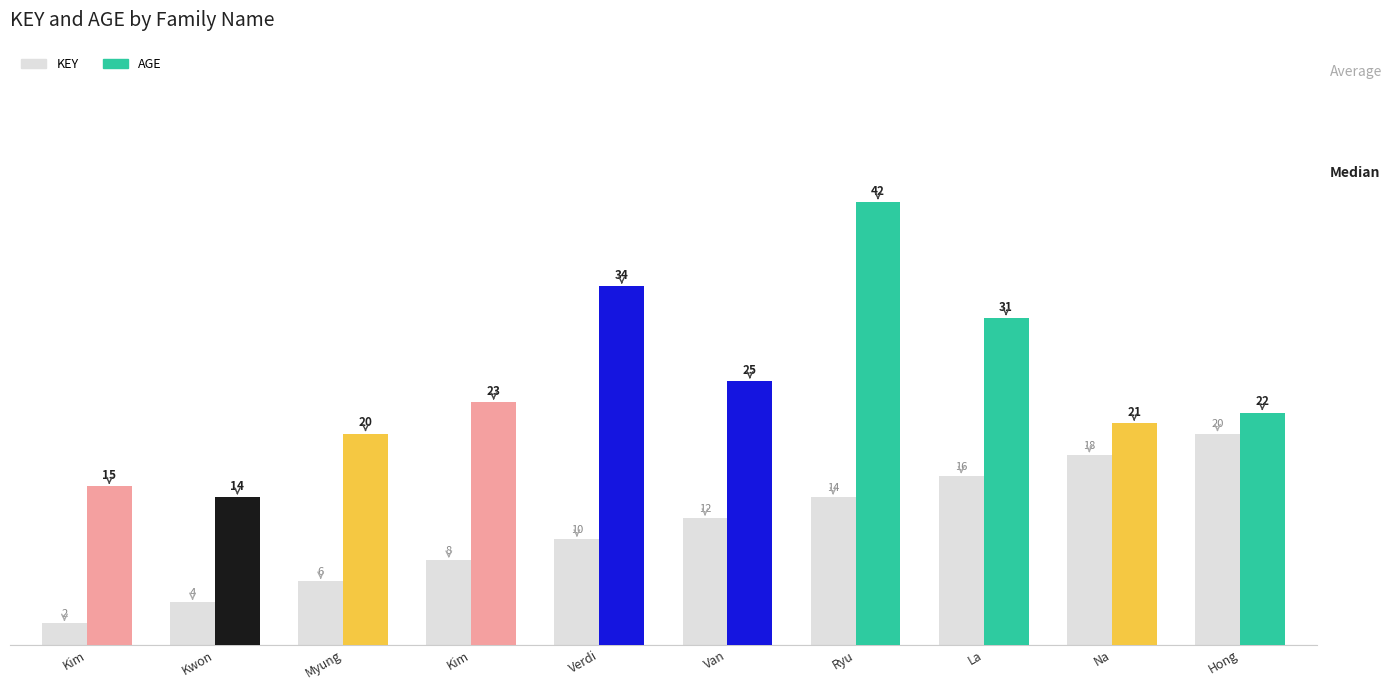

What is the difference between the highest and lowest values at Kim?

13